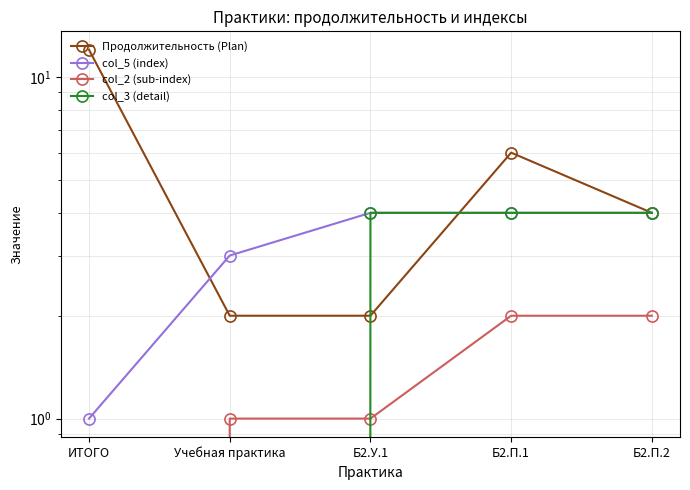

What is the label of the 1st point from the left?

ИТОГО